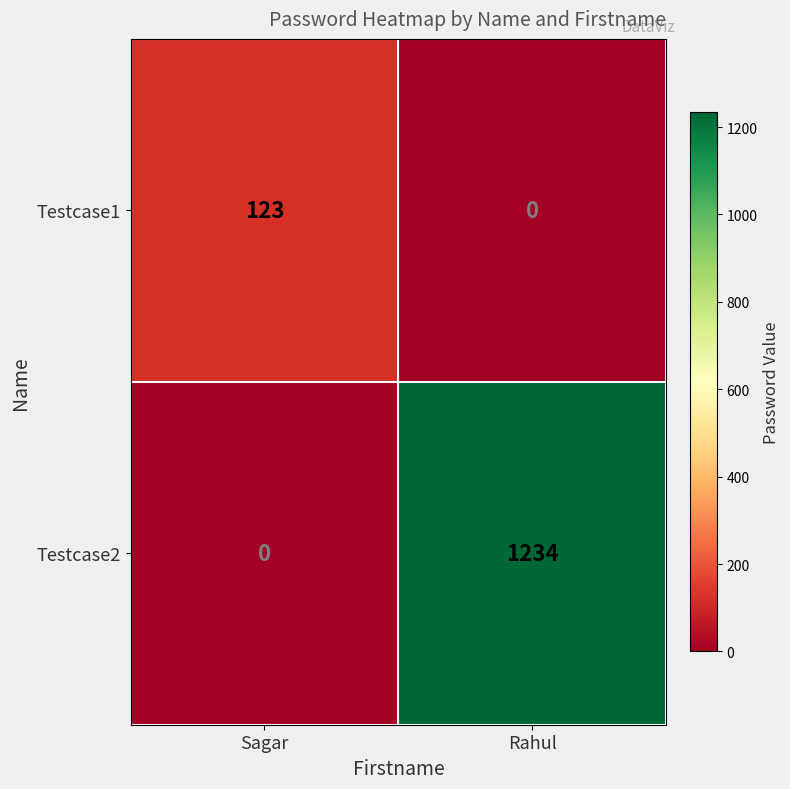

Between Sagar and Rahul, which series saw the biggest shift?

Testcase2